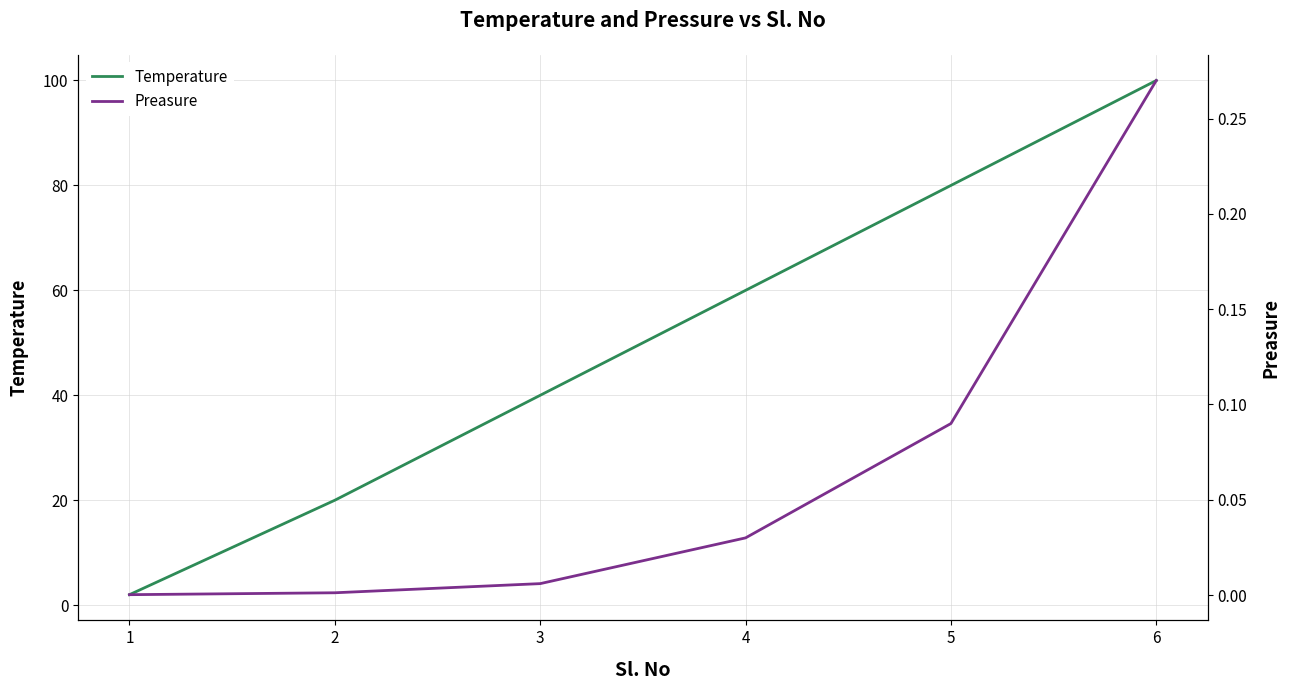

True or false: Temperature and Preasure cross at least once.

False